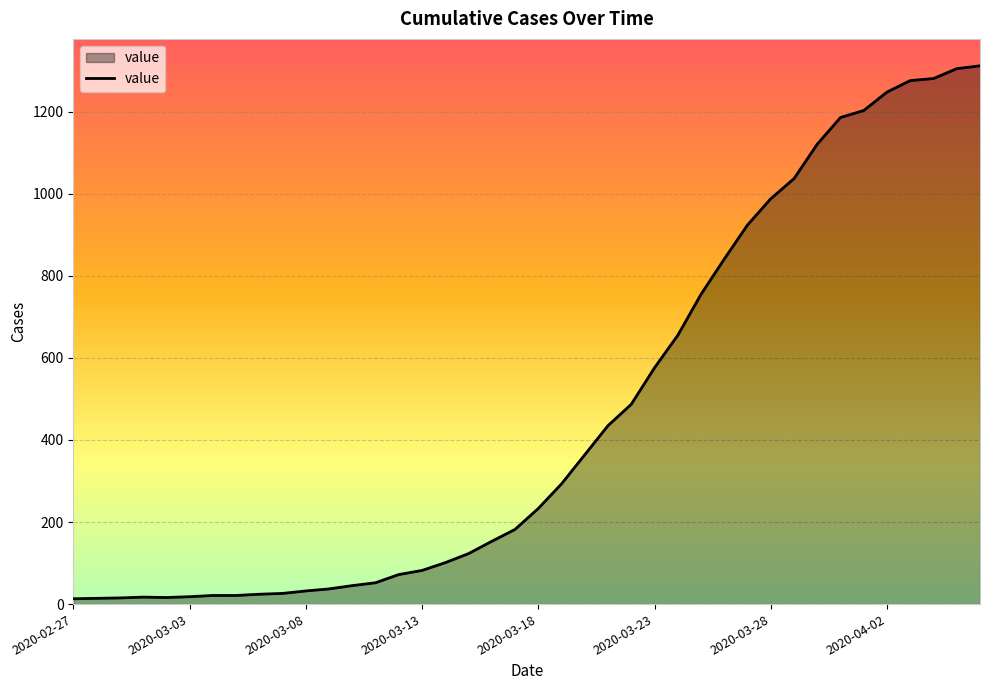

What is the difference between the maximum and minimum values?

1299